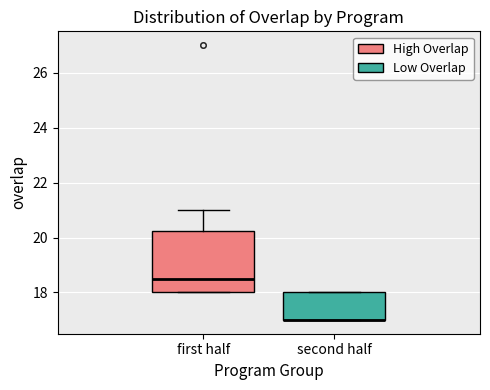

Reading left to right, transcribe this box plot: for each box, give where its median line is, the range the box spans, and where its two whiskers end, as read against the y-axis. The values are not printed on the chart, so give them approximately, as read against the axis.

first half: median 18.6, box 18.0 to 20.2, whiskers 18.0 to 21.0
second half: median 17.0 (drawn on the box's lower edge), box 17.0 to 18.0, whiskers 17.0 to 18.0